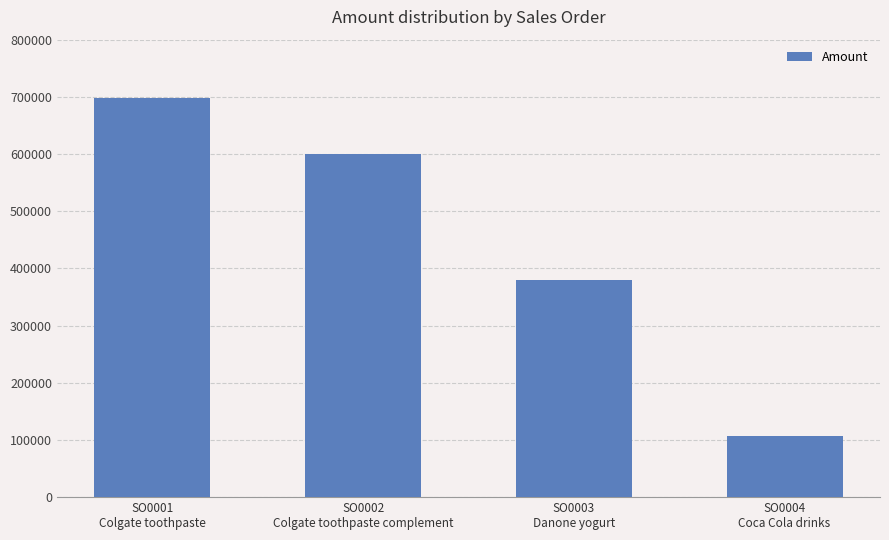

Reading left to right, transcribe all the data shown in this chart.

SO0001
Colgate toothpaste=697500	SO0002
Colgate toothpaste complement=600000	SO0003
Danone yogurt=380000	SO0004
Coca Cola drinks=106500